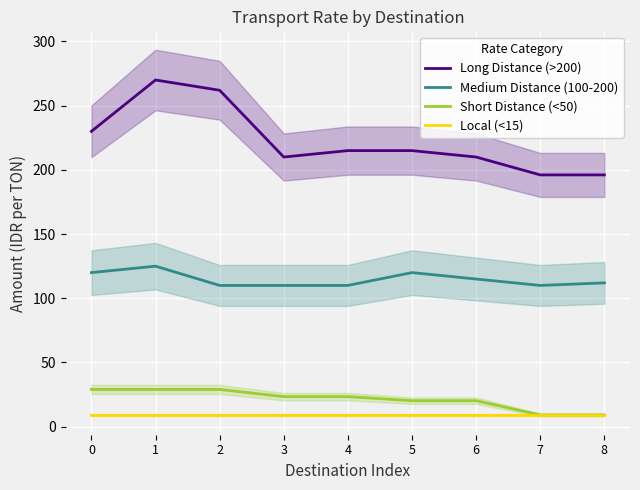

The value of Medium Distance (100-200) at 3 is 110.0. True or false?

True